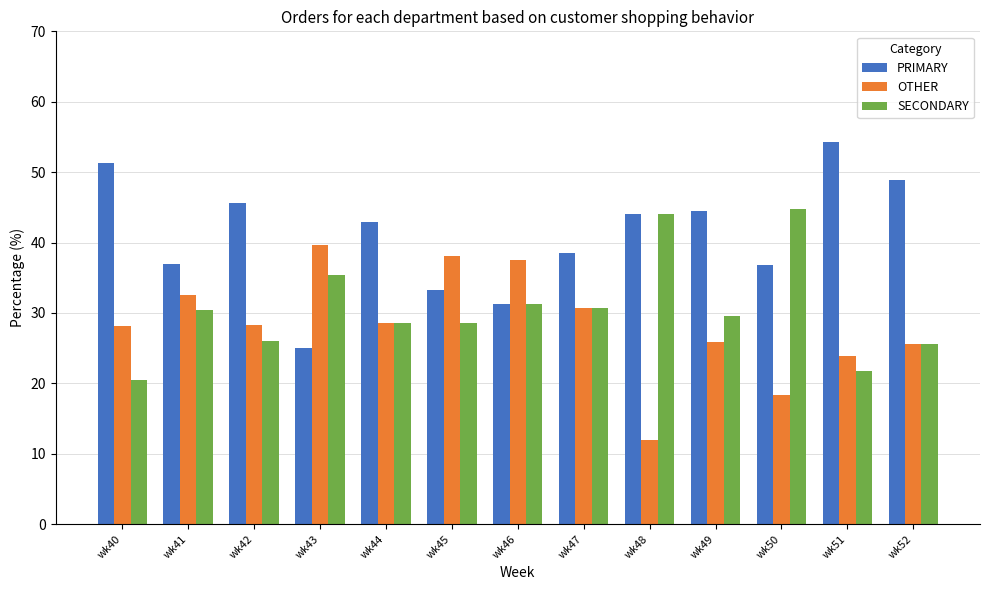

What is the average value of the PRIMARY series?

41.0